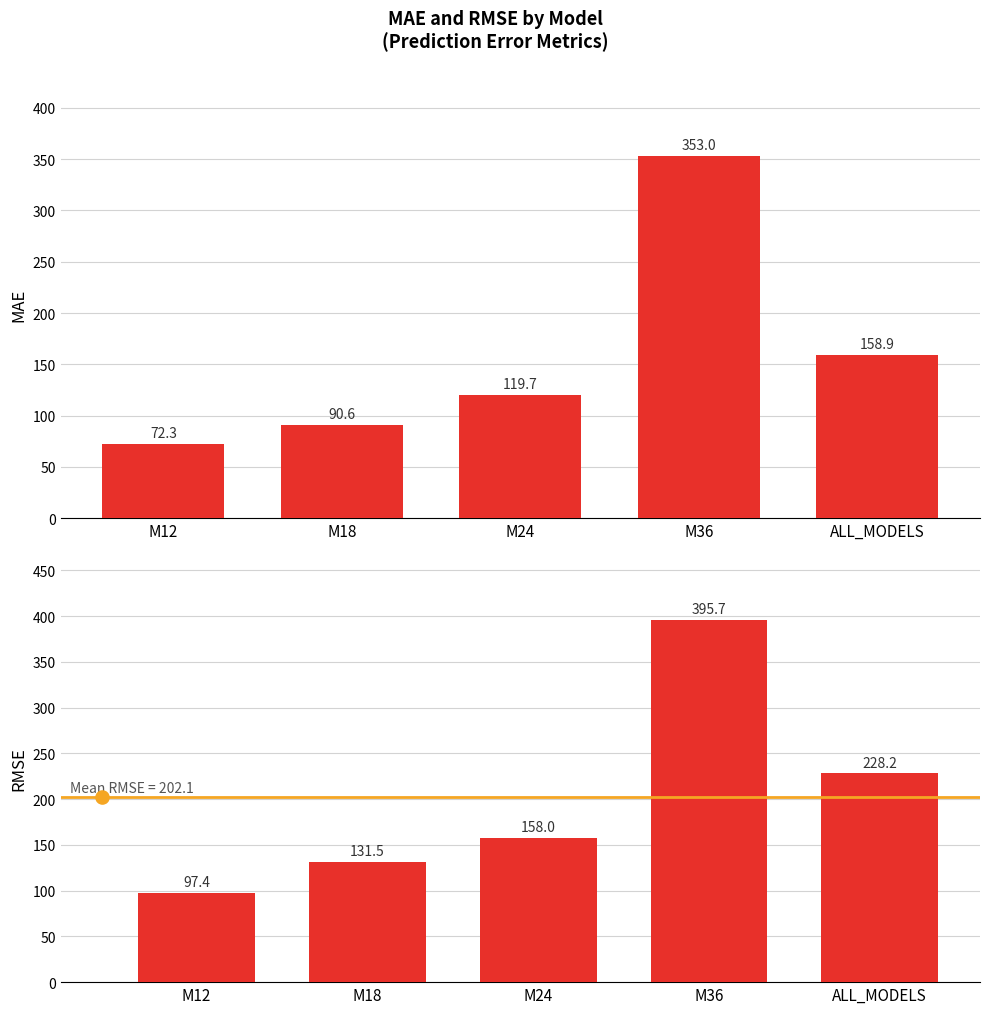

Which series reaches the minimum Y coordinate?

MAE